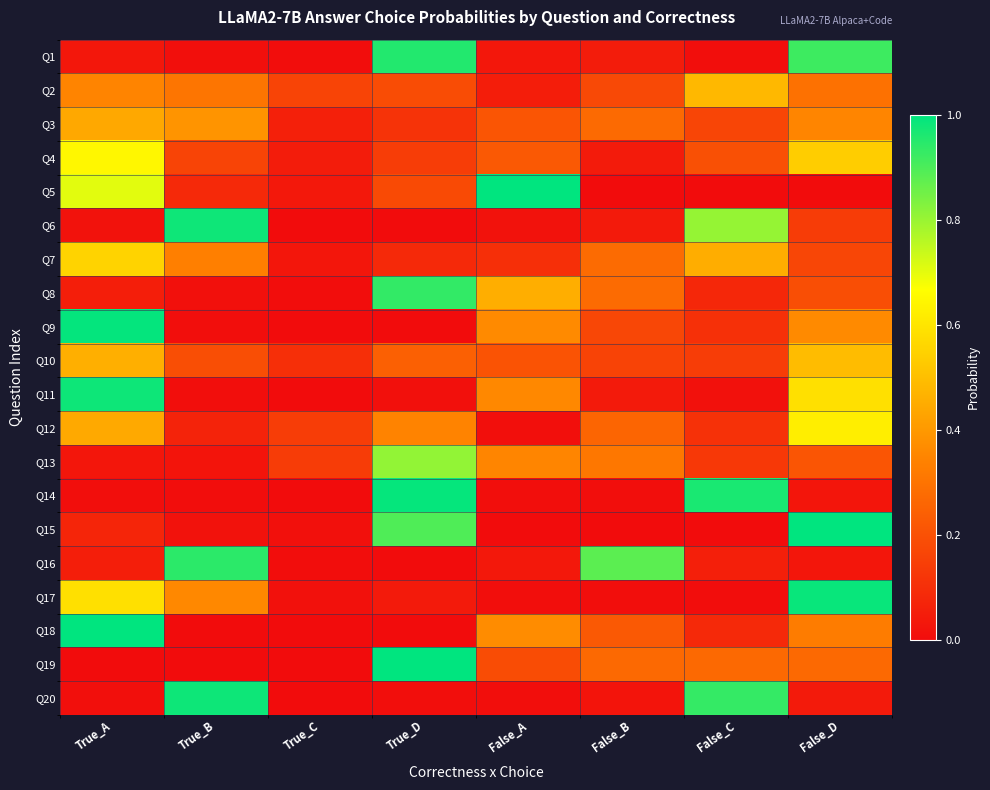

Rank the series by their maximum value, from highest to lowest.

Q15, Q5, Q19, Q18, Q9, Q14, Q17, Q20, Q11, Q6, Q1, Q16, Q8, Q13, Q4, Q12, Q7, Q10, Q2, Q3